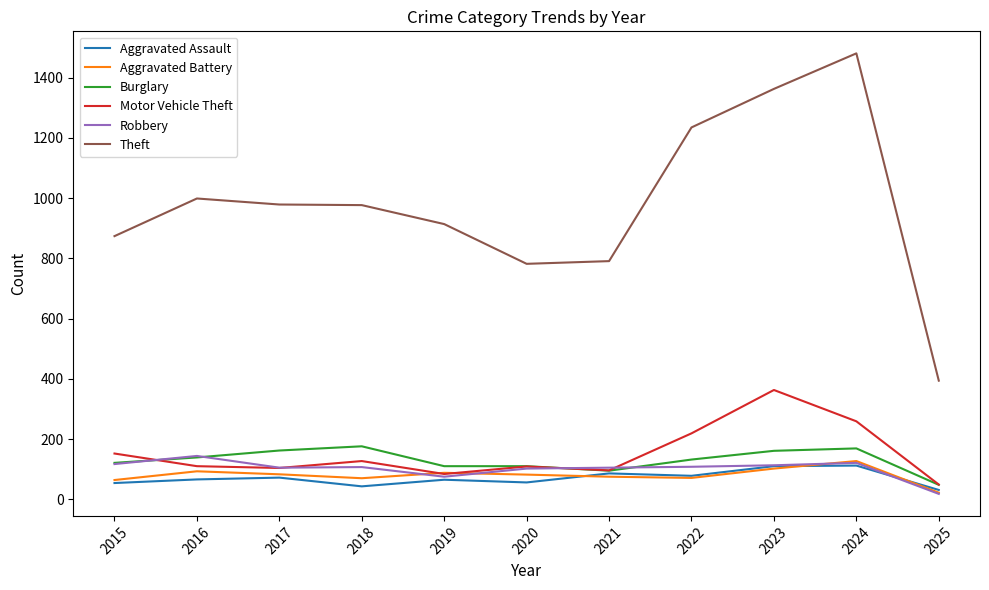

Which series has the largest range (max minus min)?

Theft